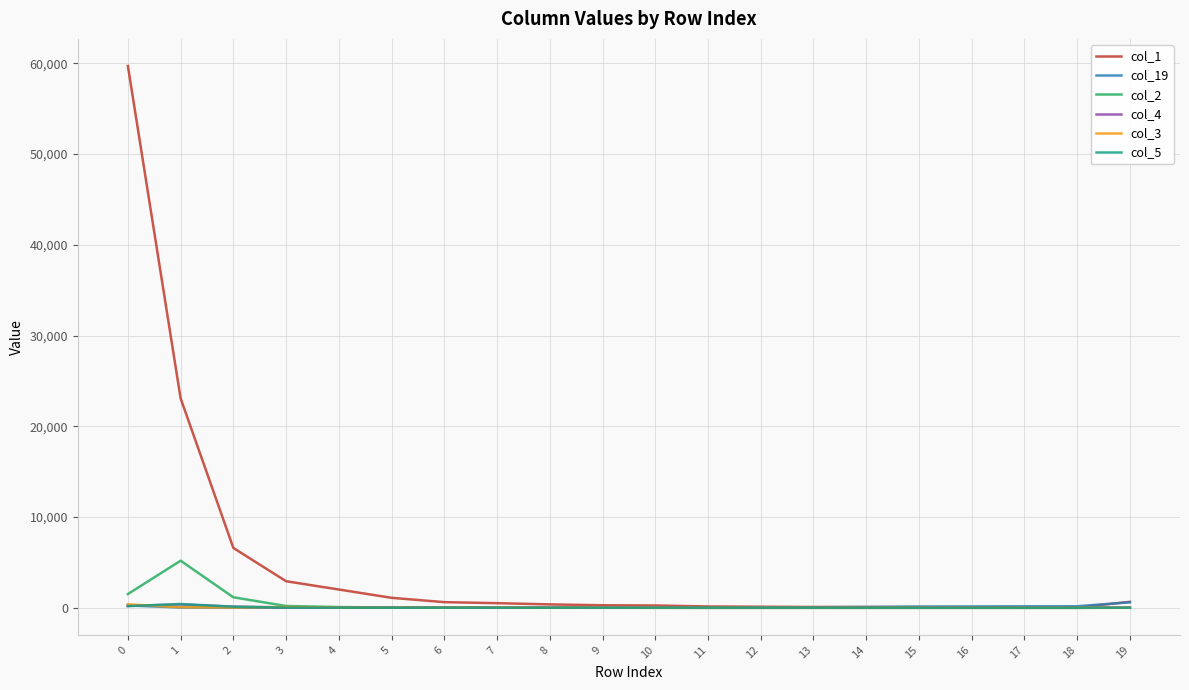

The value of col_2 at 17 is 1. True or false?

True